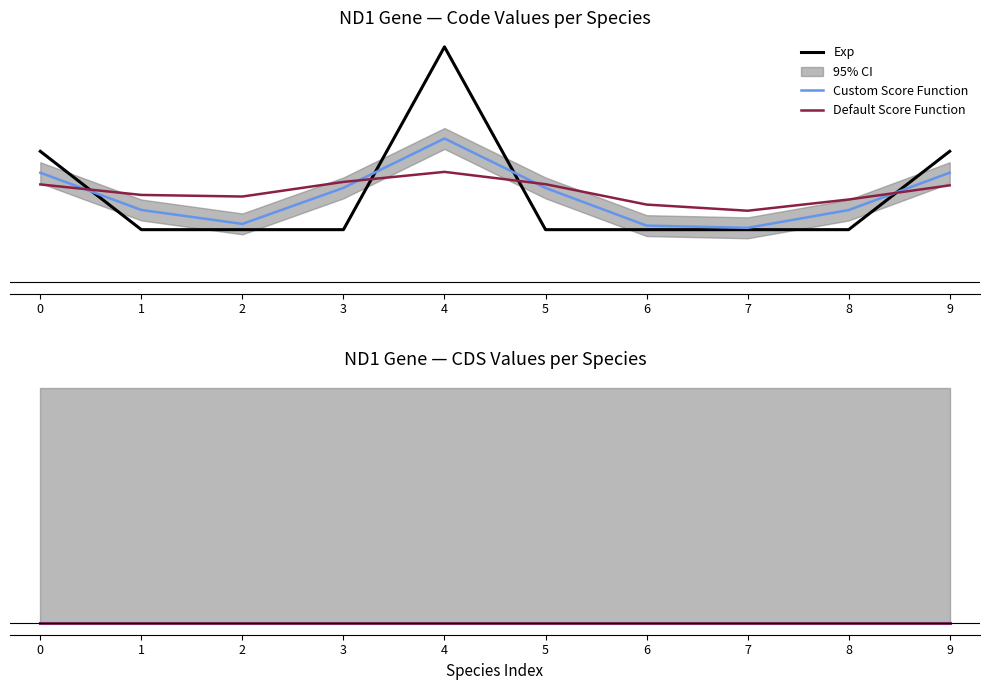

What is the value of the 4th point from the left?

2